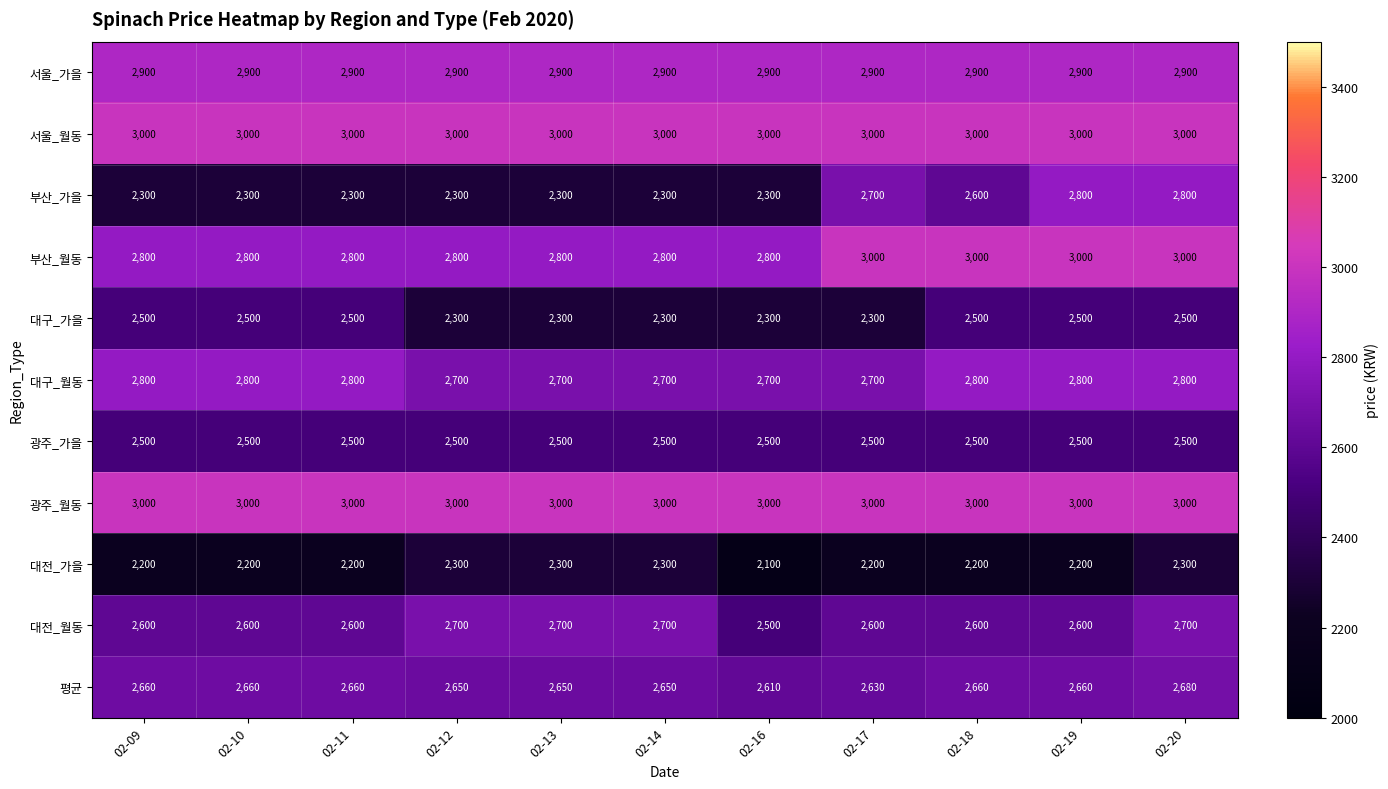

What is the approximate value of 대전_가을 at 02-16?

2100